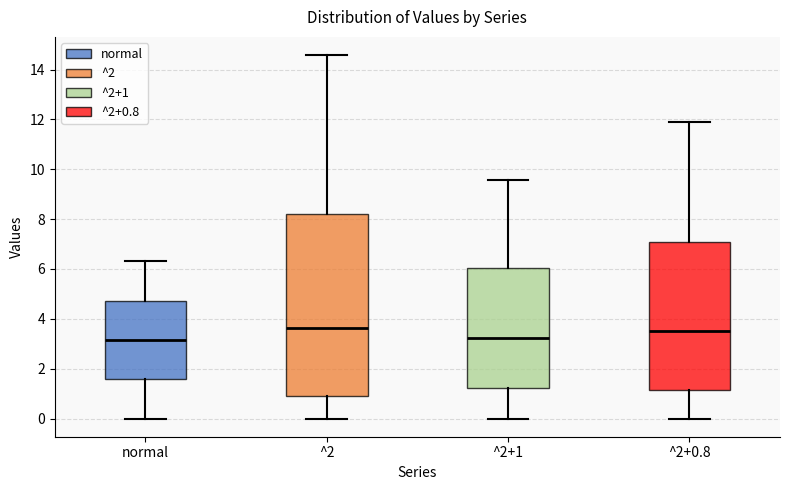

Comparing the boxes themselves (not the whiskers), which one is the tallest?

^2